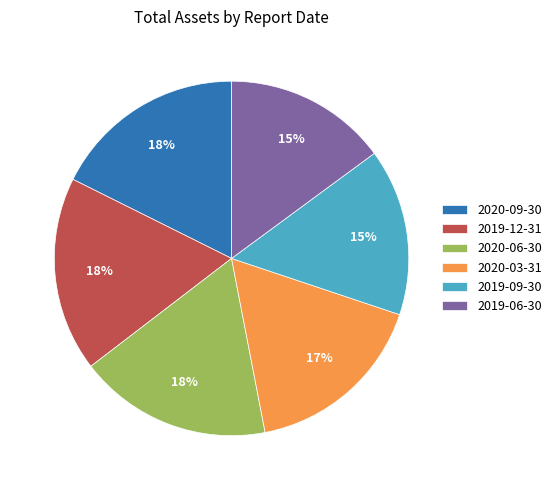

What percentage is the 2020-06-30 slice, to the nearest percent?

18%